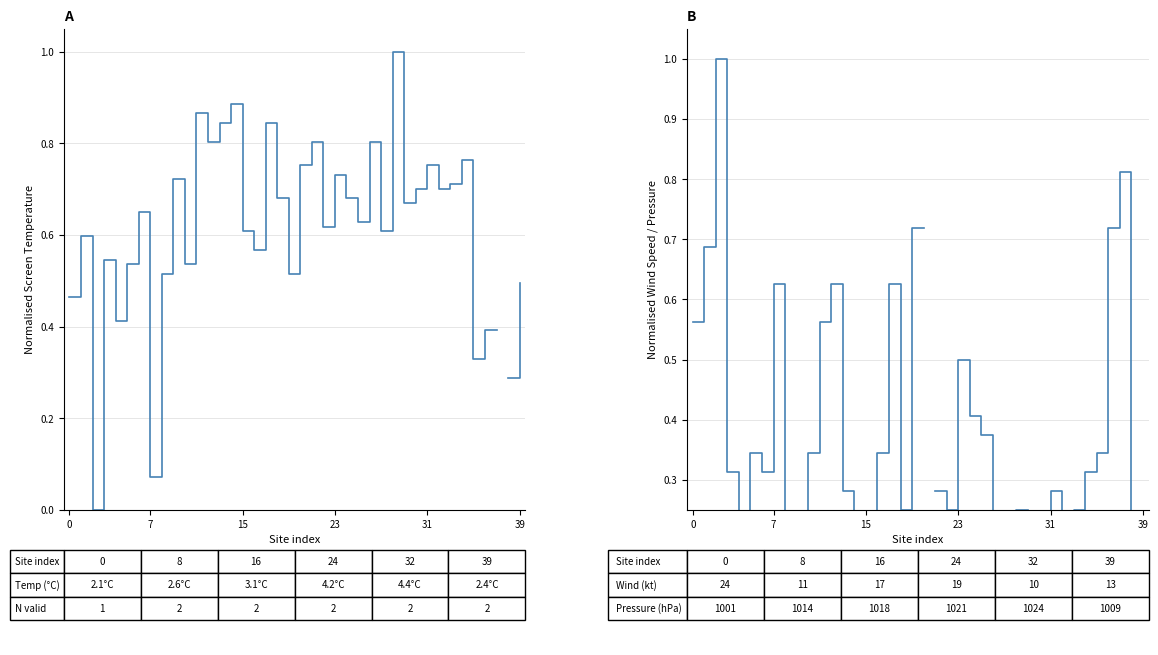

After their last crossing, which series has the higher values: Wind Speed (normalised) or Screen Temp (normalised)?

Wind Speed (normalised)